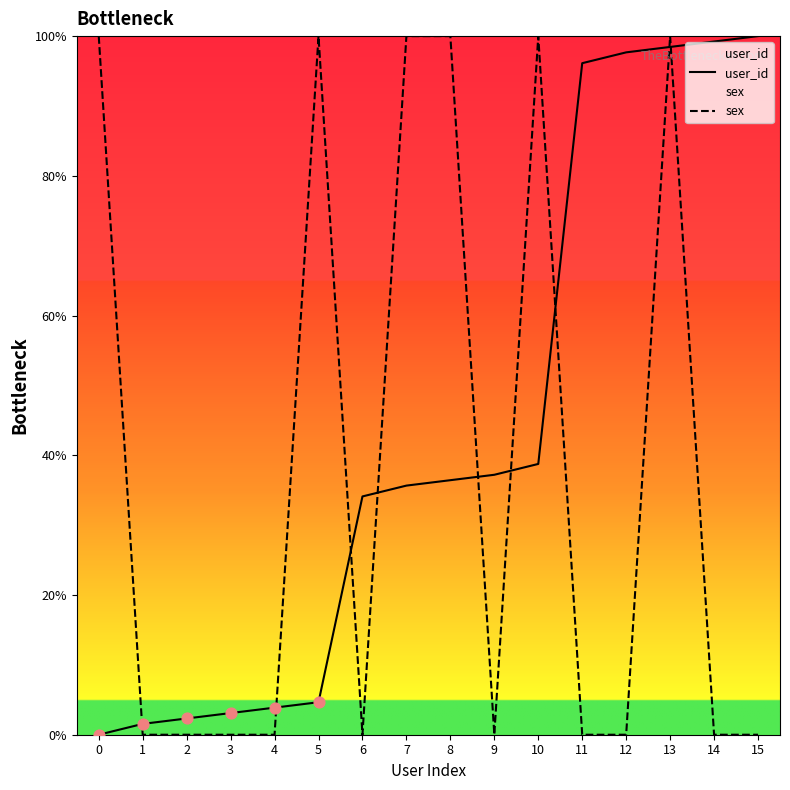

Which series has the largest total across all categories?

user_id